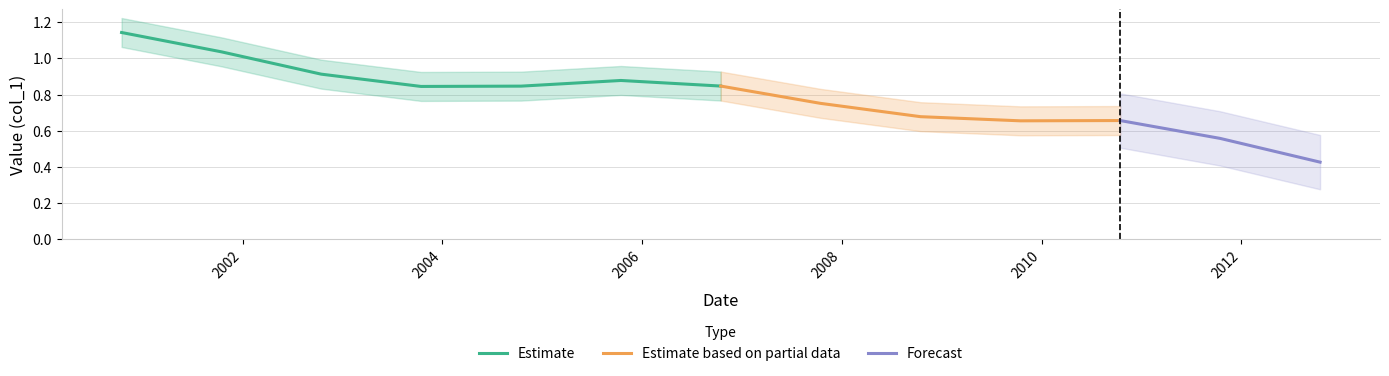

What is the label of the 6th point from the left?

2005-10-15